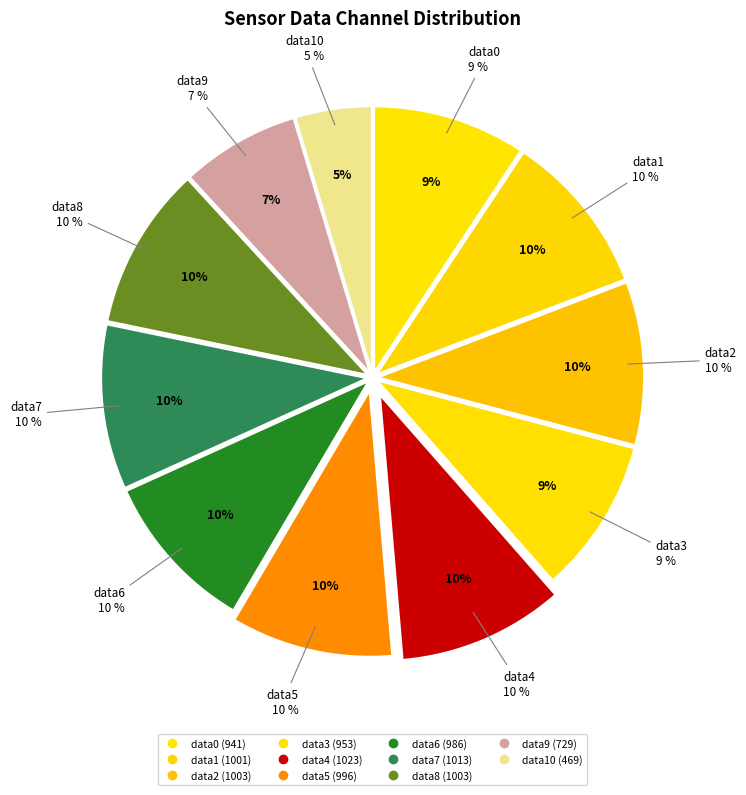

What is the smallest slice in the pie chart?

field.data10